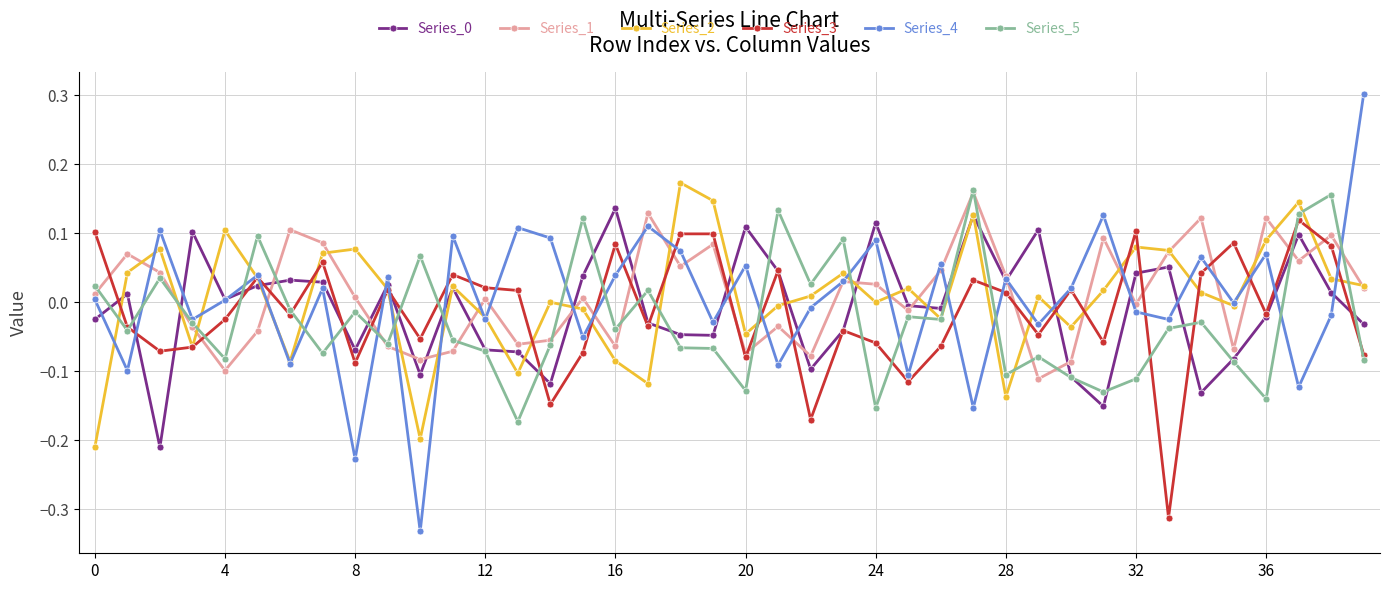

True or false: Series_2 has more than 1 interior local peaks.

True